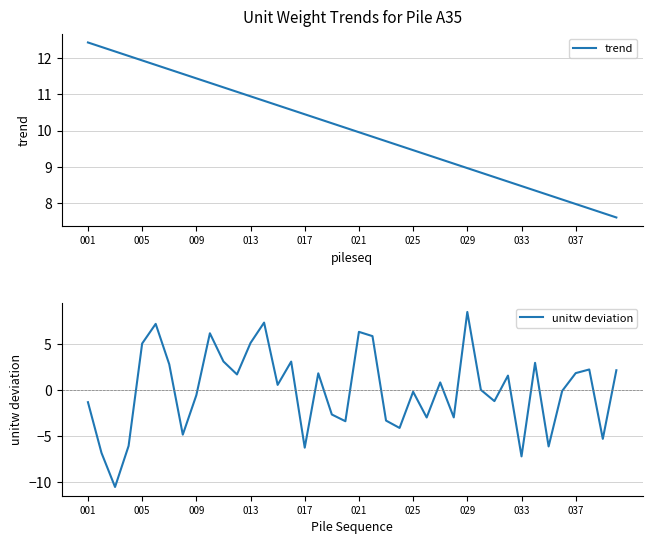

True or false: unitw deviation has more than 2 points higher than both neighbors.

True